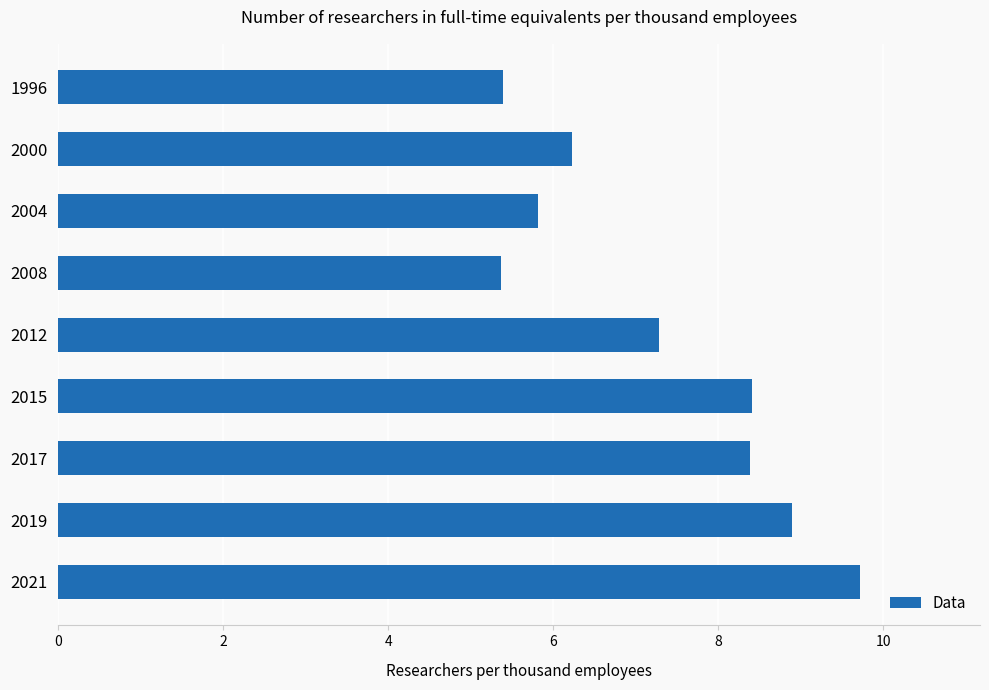

Read the value at 2008.

5.4